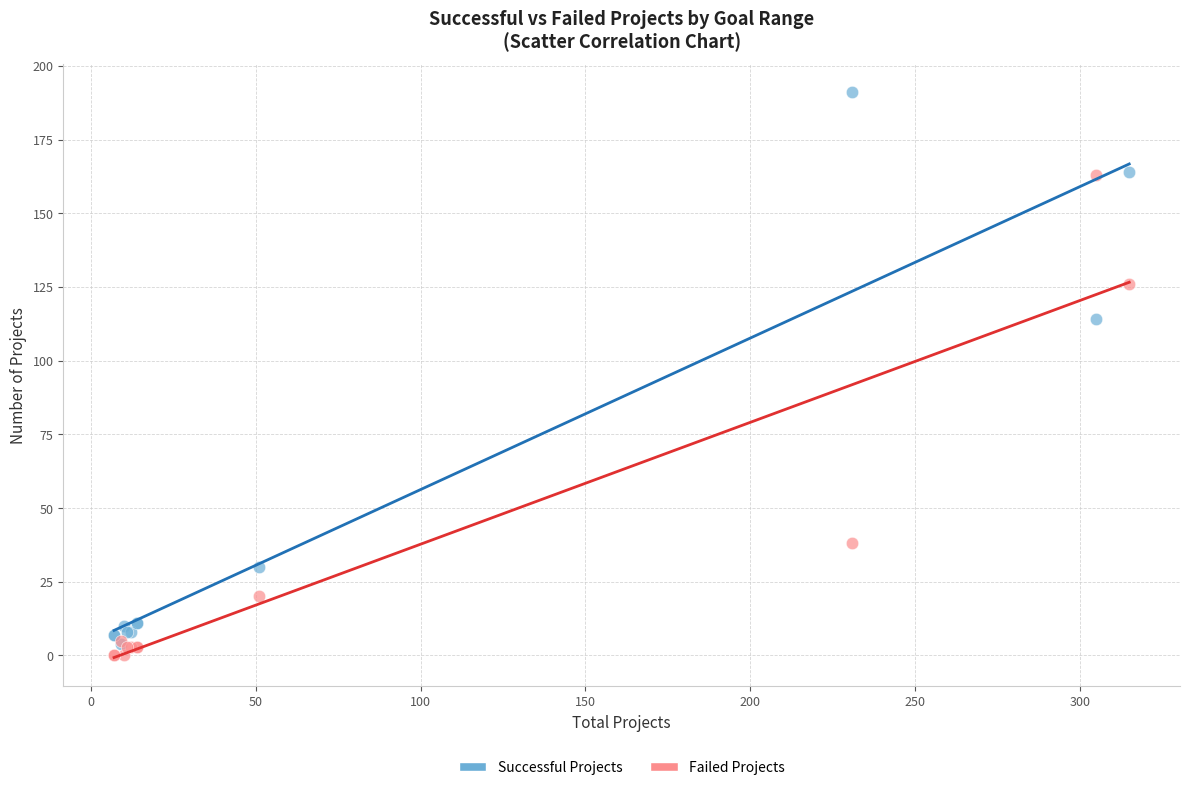

In the Failed Projects series, what Y value is closest to 81?

38